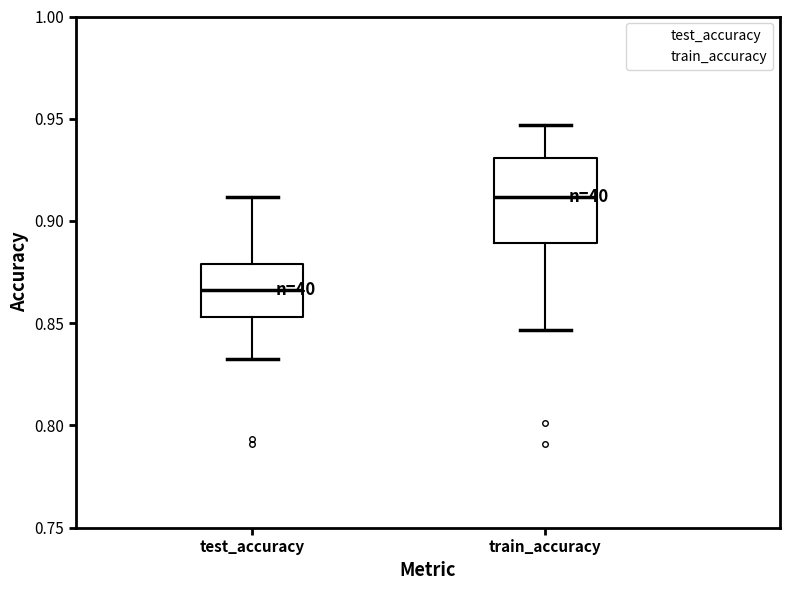

Reading left to right, read every box against the y-axis: the position of its median line, the range the box covers, and the ends of its whiskers. The values are not printed on the chart, so give them approximately, as read against the axis.

test_accuracy: median 0.865, box 0.855 to 0.880, whiskers 0.835 to 0.910
train_accuracy: median 0.910, box 0.890 to 0.930, whiskers 0.845 to 0.945